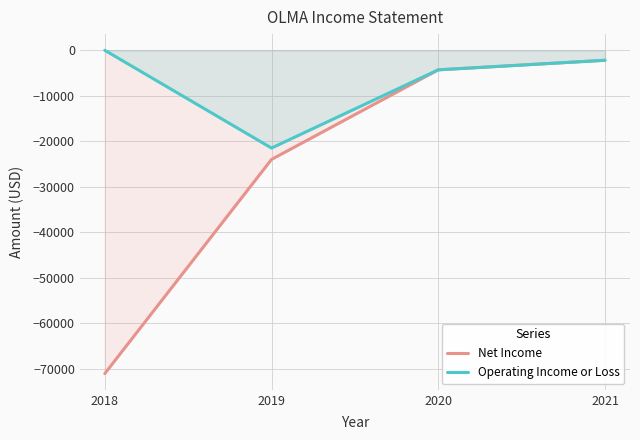

What is the difference between the second highest and second lowest values in the Operating Income or Loss series?

2100